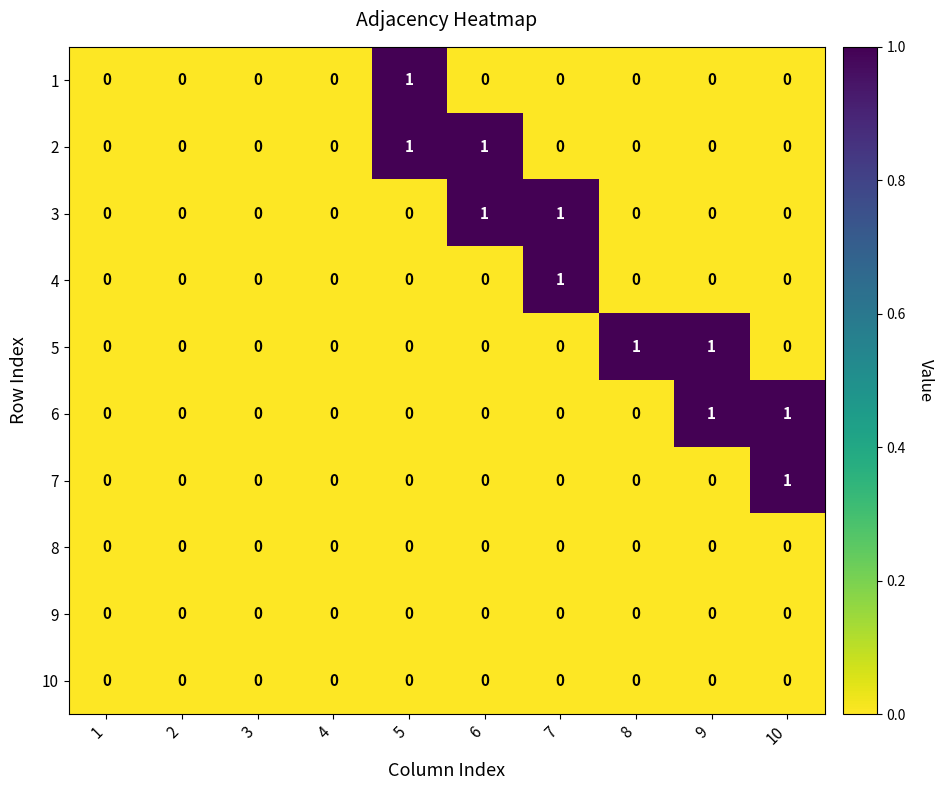

How many 2 values are between 0 and 1?

10